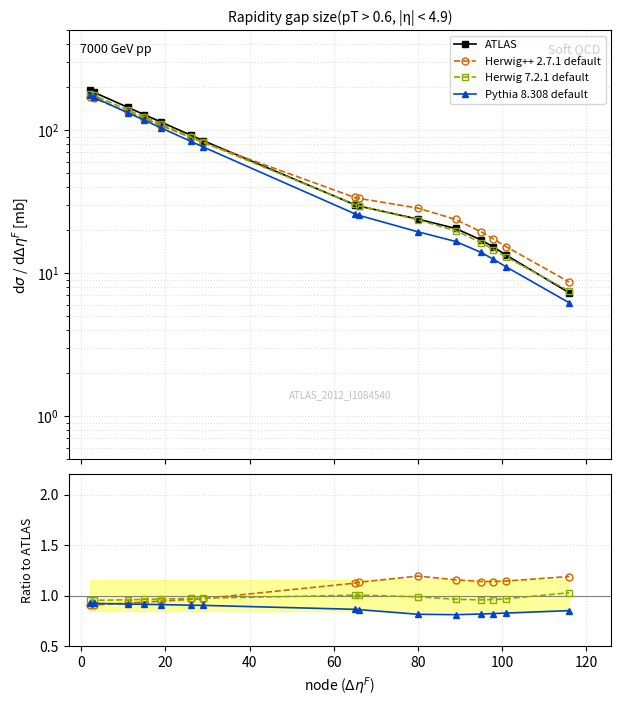

How many categories are shown in the chart?

15